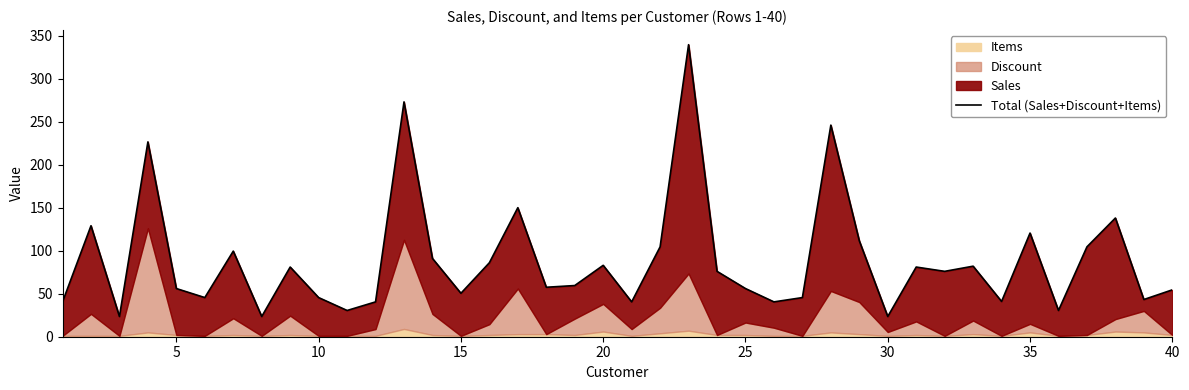

How many interior local valleys (lower than both neighbors) does the data have?

13